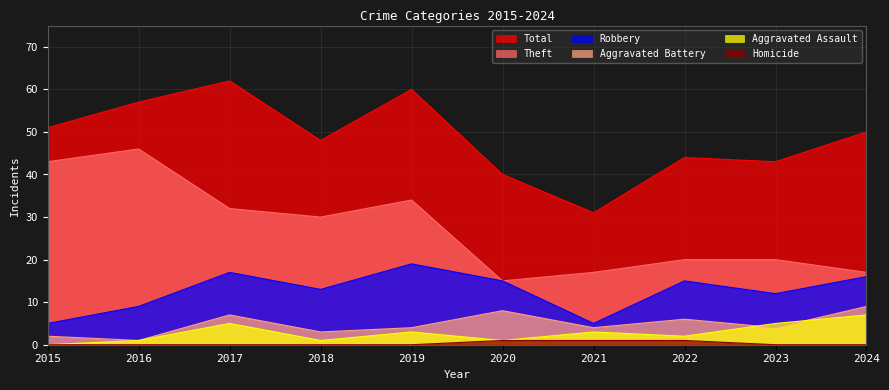

The value of Theft at 2020 is 15. True or false?

True